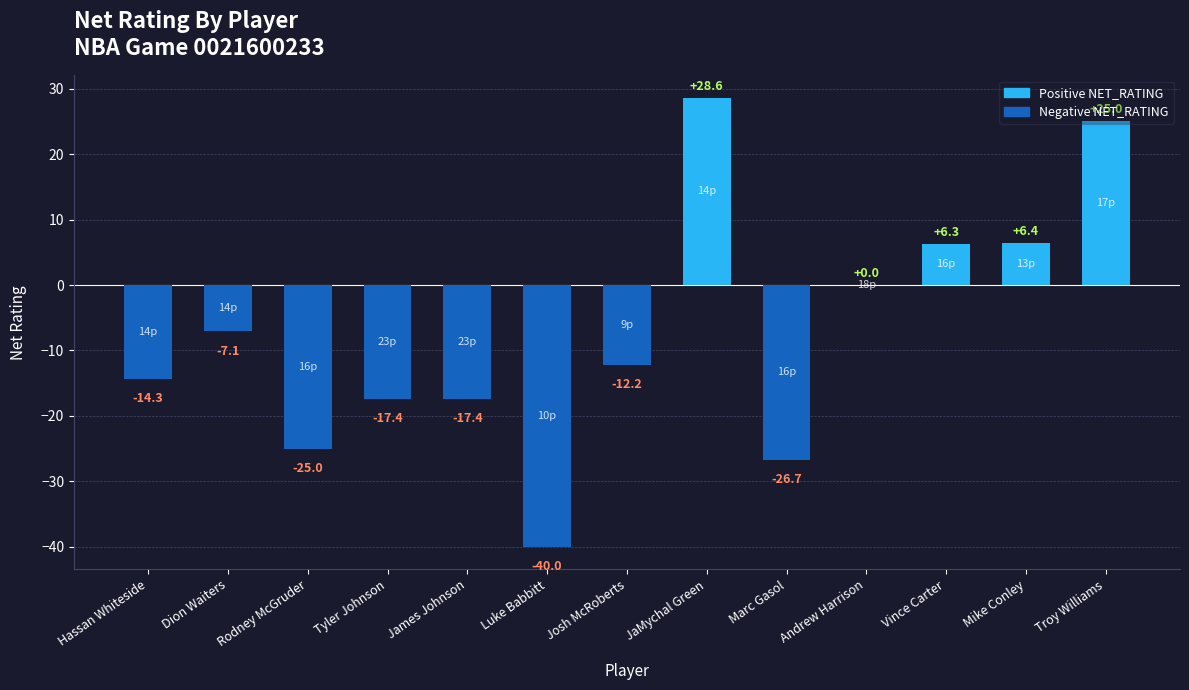

What is the sum of all values?

-93.8